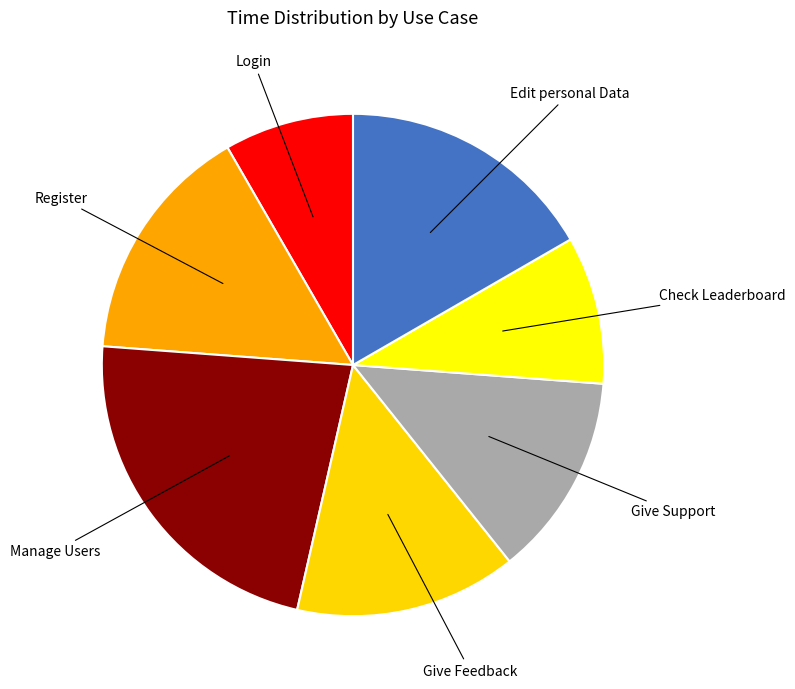

What is the ratio of the value at Give Feedback to the value at Check Leaderboard?

1.5